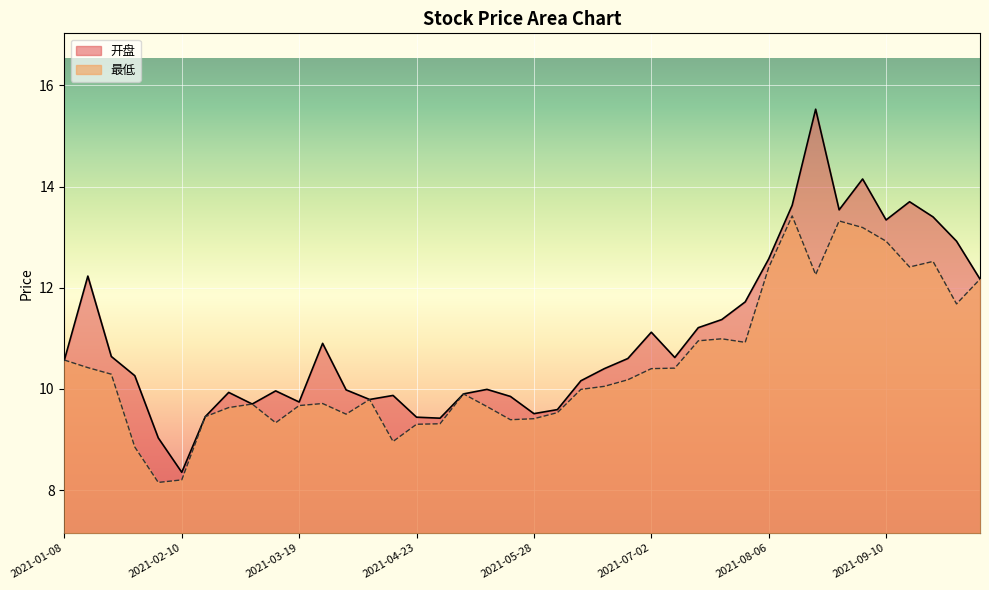

What is the difference between the maximum and second lowest values in the 最低 series?

5.2